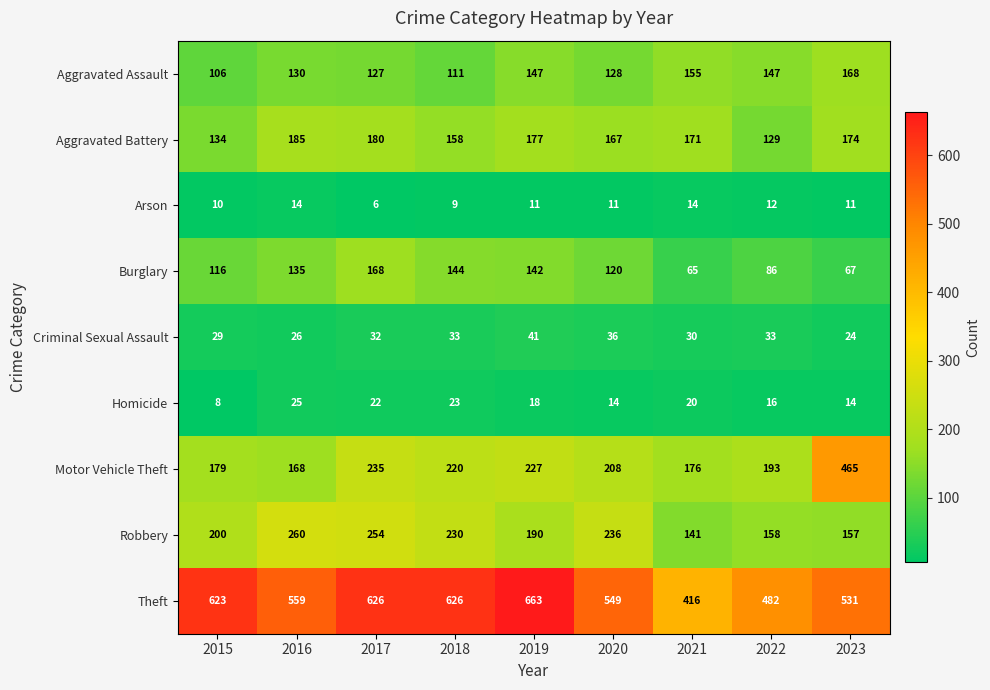

What is the difference between the highest and lowest values at 2015?

615